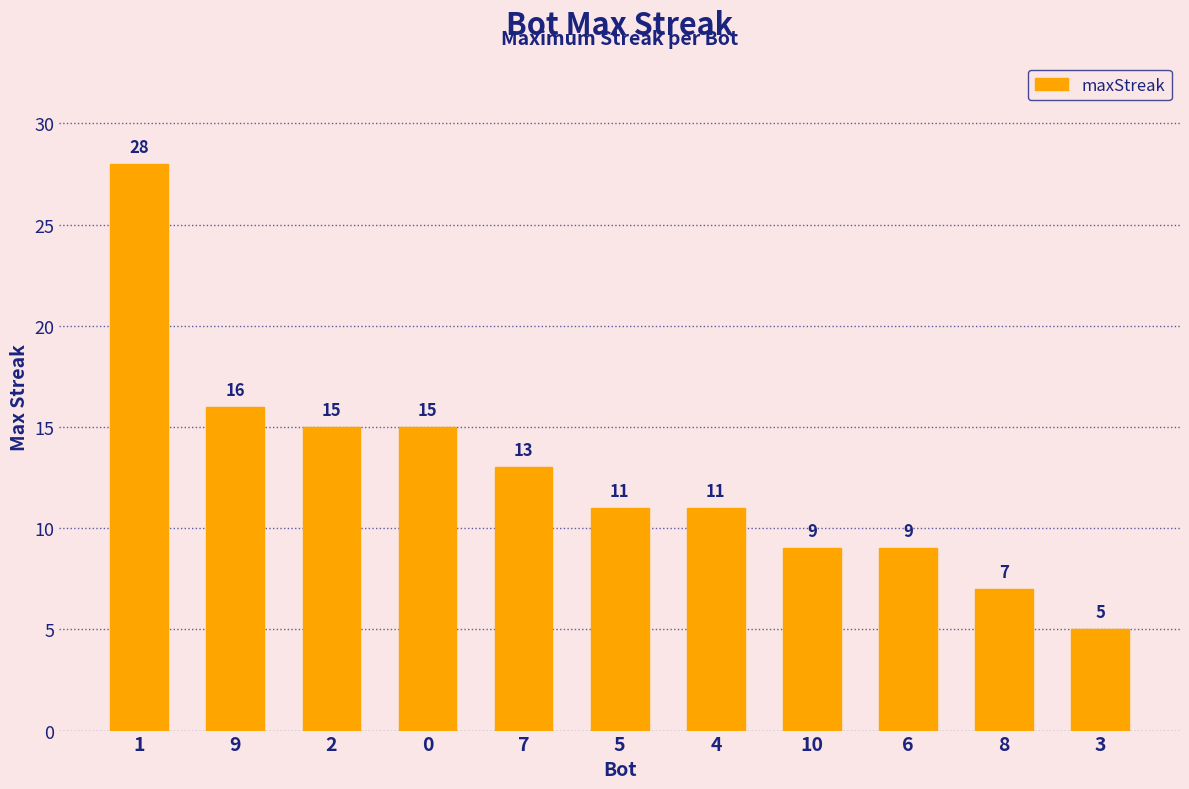

Reading left to right, list all the values displayed in this chart.

1=28	9=16	2=15	0=15	7=13	5=11	4=11	10=9	6=9	8=7	3=5